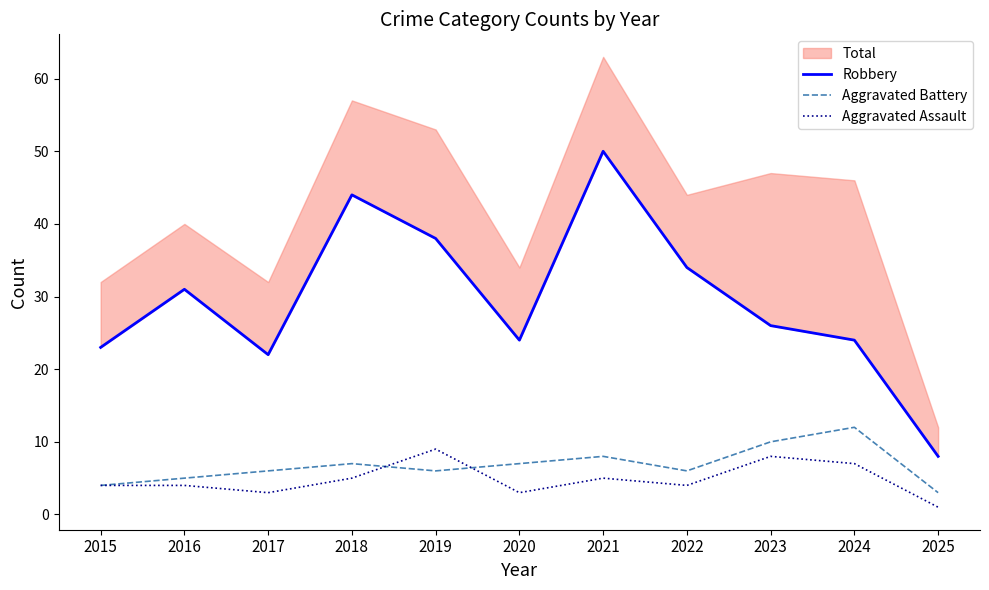

What is the approximate value of Robbery at 2022, to the nearest 10?

30